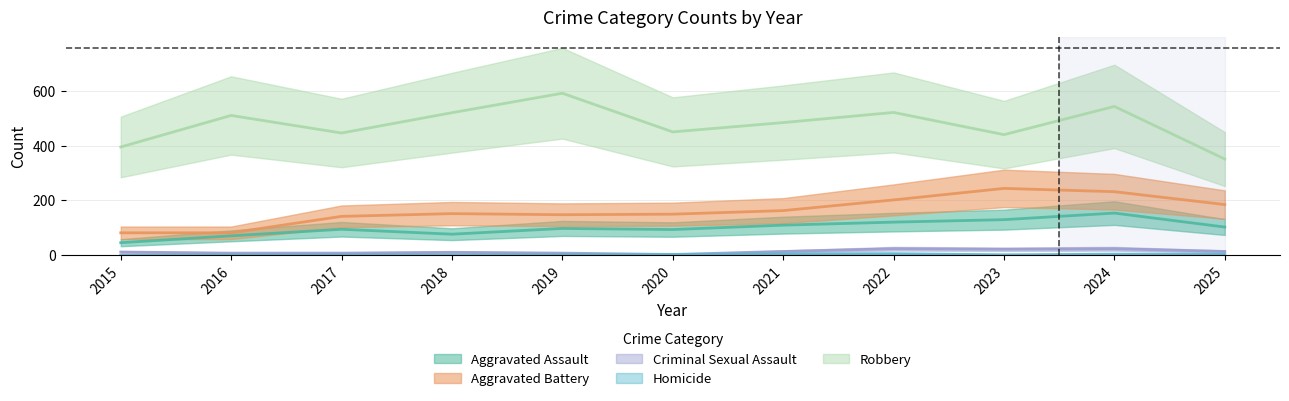

True or false: Homicide and Aggravated Battery cross at least once.

False